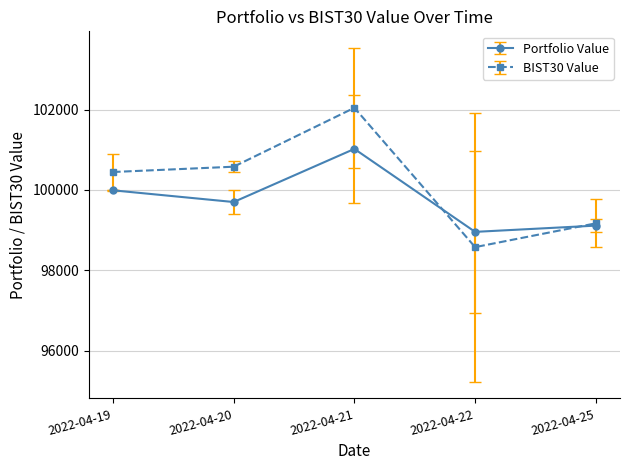

Is the value of Portfolio Value at 2022-04-22 greater than the value of BIST30 Value at 2022-04-22?

Yes